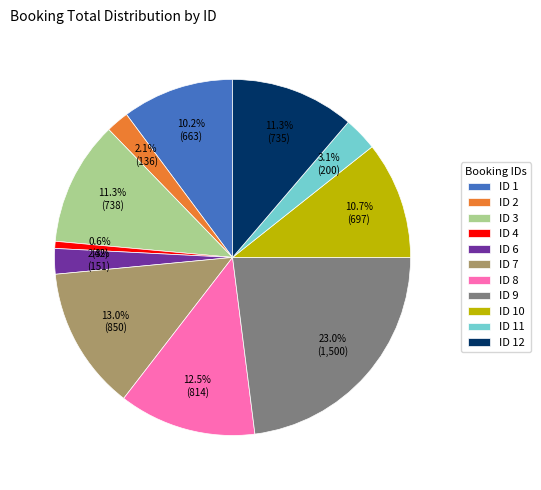

Is the sum of ID 3 and ID 8 greater than half?

No